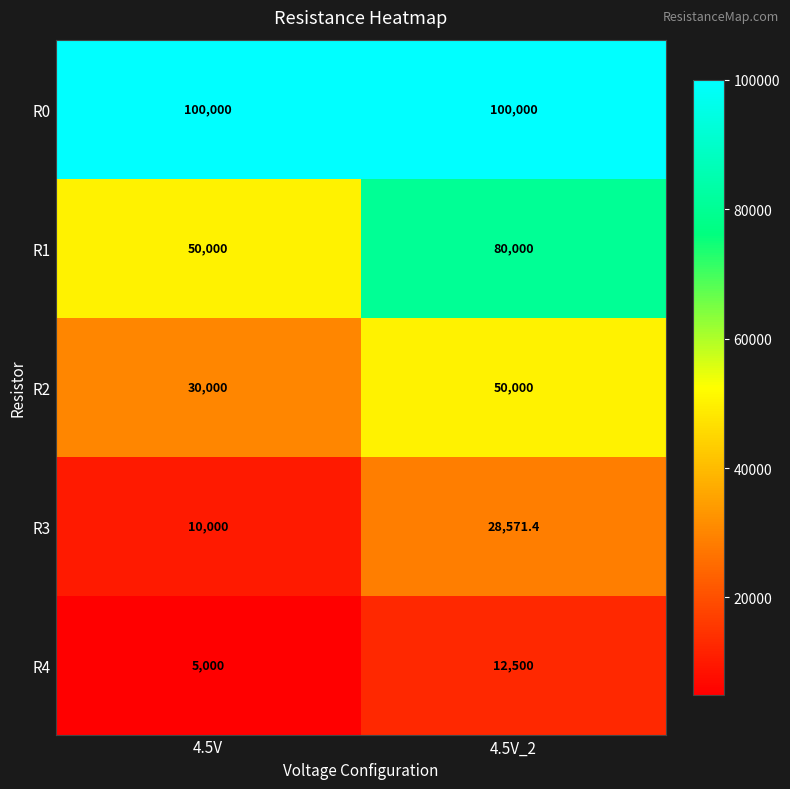

Reading right to left, list all the values displayed in this chart.

R0: 4.5V_2=100000.0	4.5V=100000.0
R1: 4.5V_2=80000.0	4.5V=50000.0
R2: 4.5V_2=50000.0	4.5V=30000.0
R3: 4.5V_2=28571.4	4.5V=10000.0
R4: 4.5V_2=12500.0	4.5V=5000.0